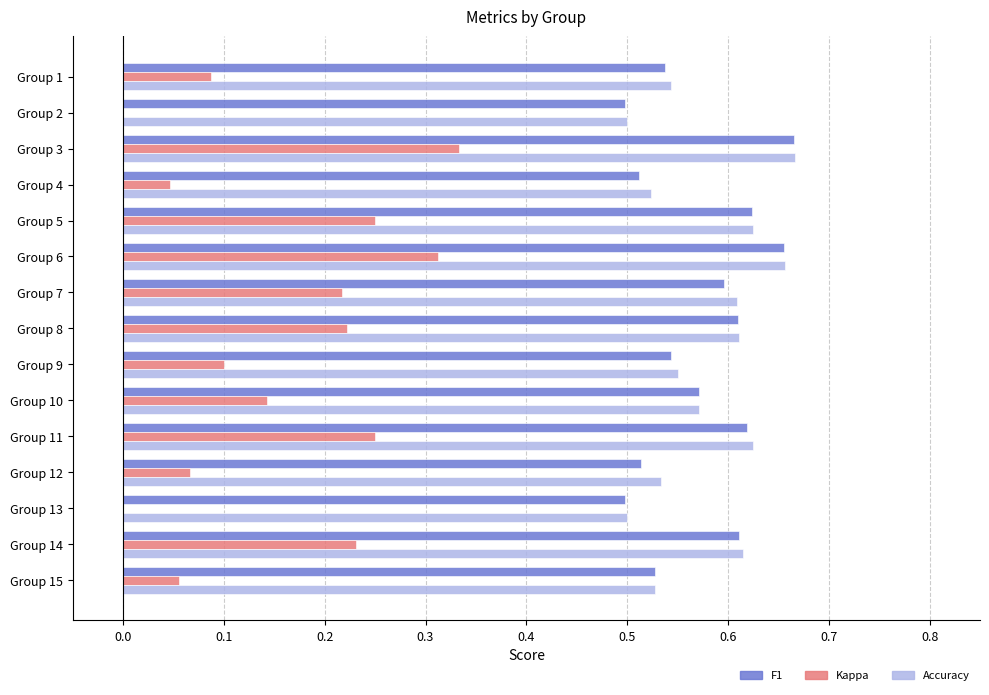

What is the total value across all series at Group 4?

1.1